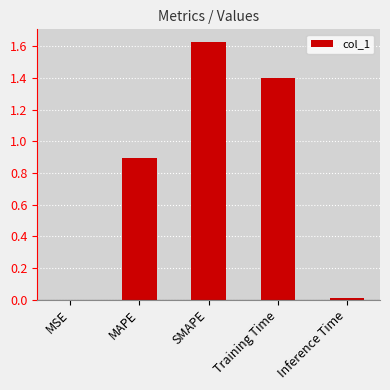

The value at MAPE is 0.9. True or false?

True